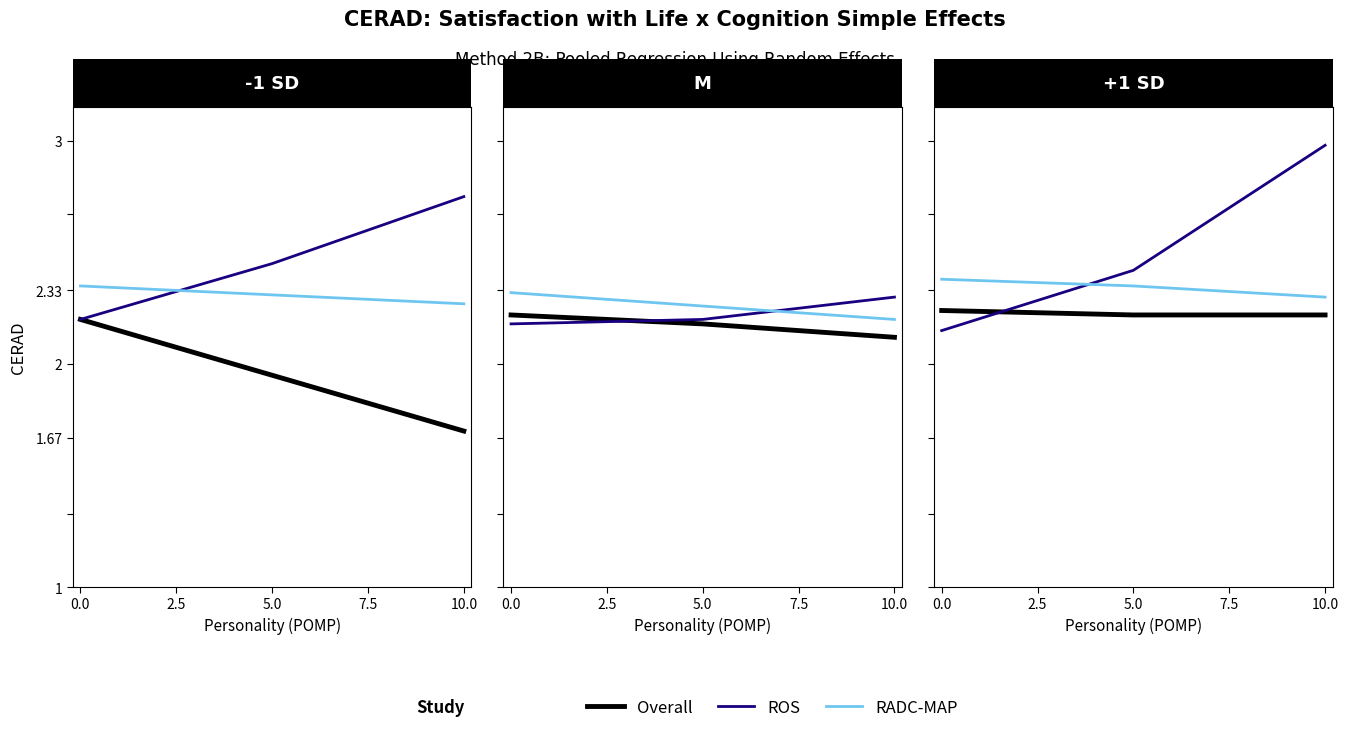

What is the value of the Overall point at the 2nd from the left?

2.2